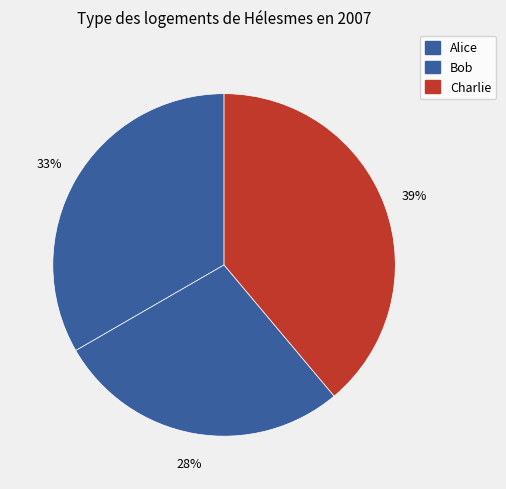

True or false: Alice accounts for 33% of the total.

True